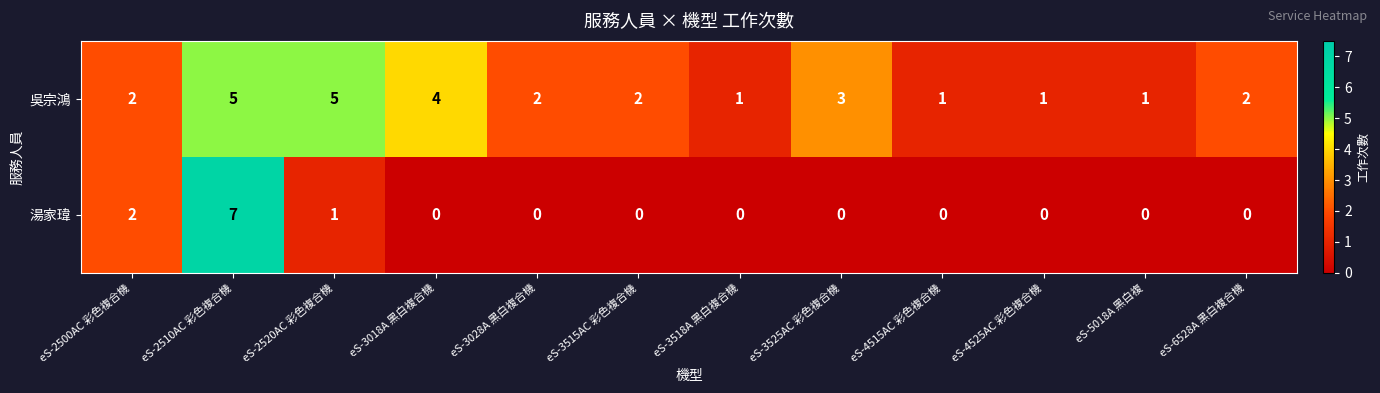

What is the total value across all series at eS-2520AC 彩色複合機?

6